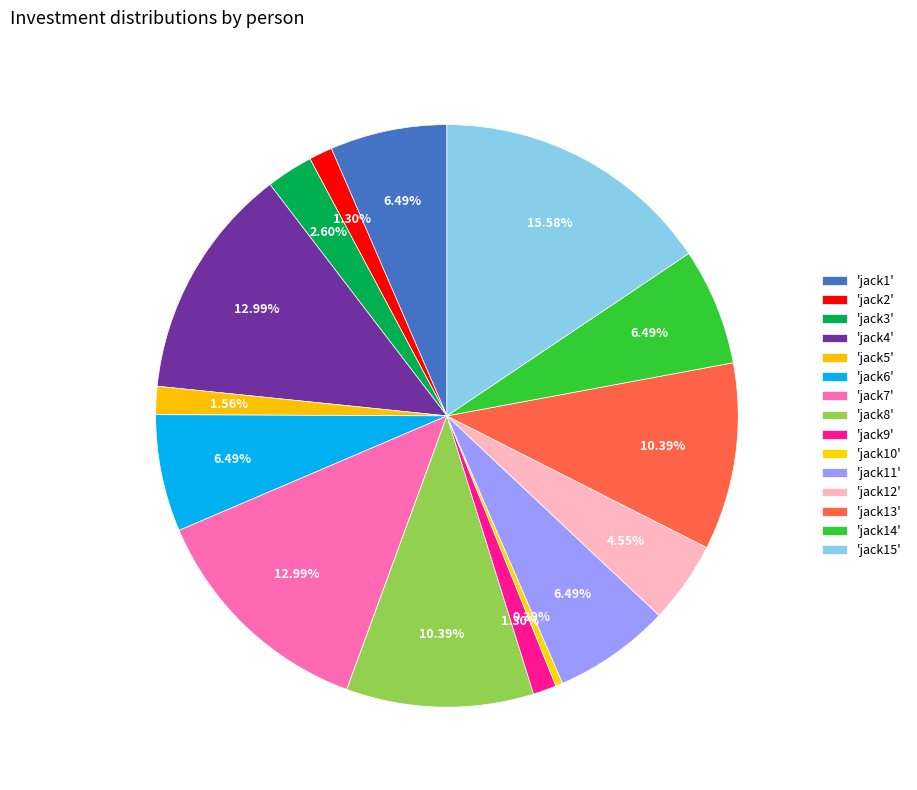

How many segments does this pie chart have?

15